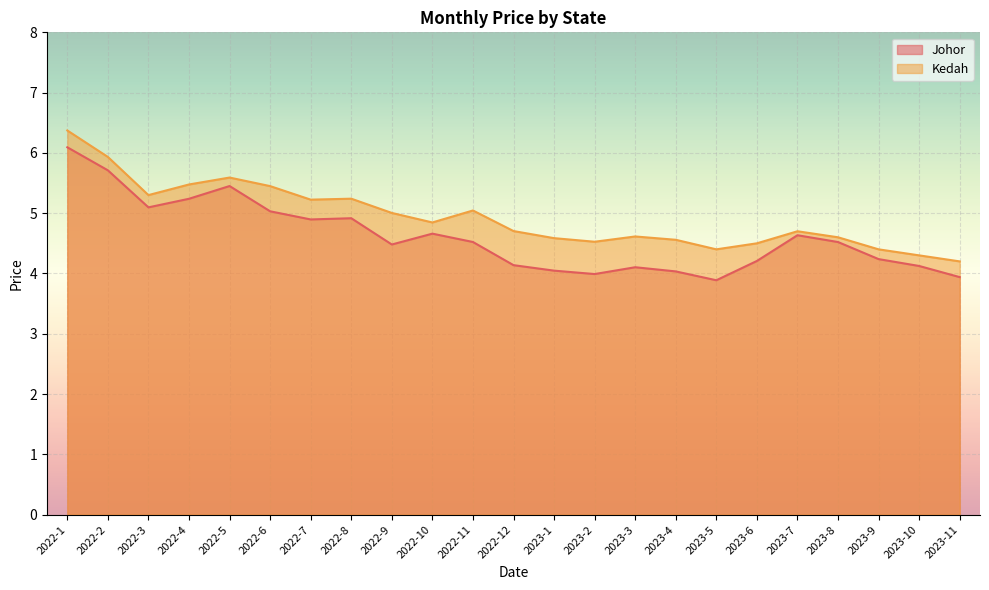

Rank the categories by Kedah value from lowest to highest.

2023-11, 2023-10, 2023-5, 2023-9, 2023-6, 2023-2, 2023-4, 2023-1, 2023-8, 2023-3, 2023-7, 2022-12, 2022-10, 2022-9, 2022-11, 2022-7, 2022-8, 2022-3, 2022-6, 2022-4, 2022-5, 2022-2, 2022-1